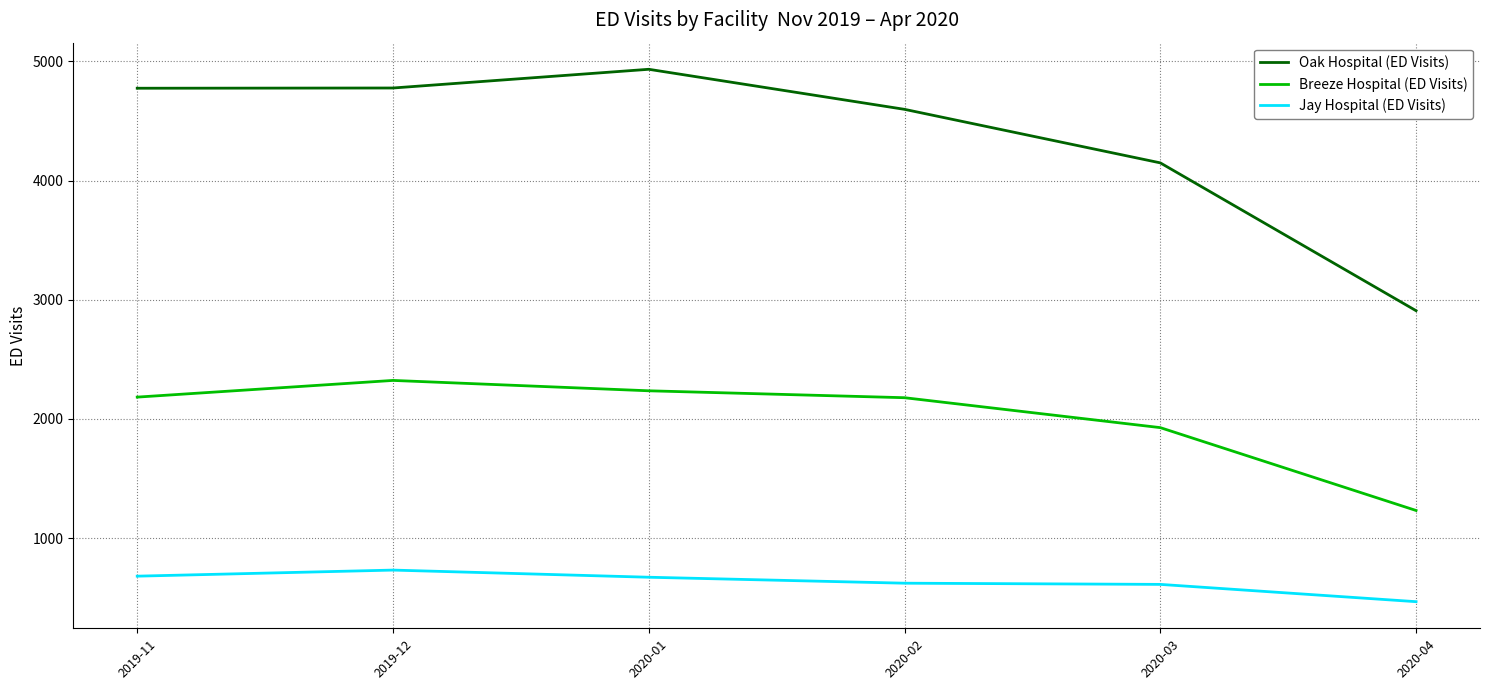

Read the Oak Hospital (ED Visits) value at 2020-01, to the nearest 100.

4900